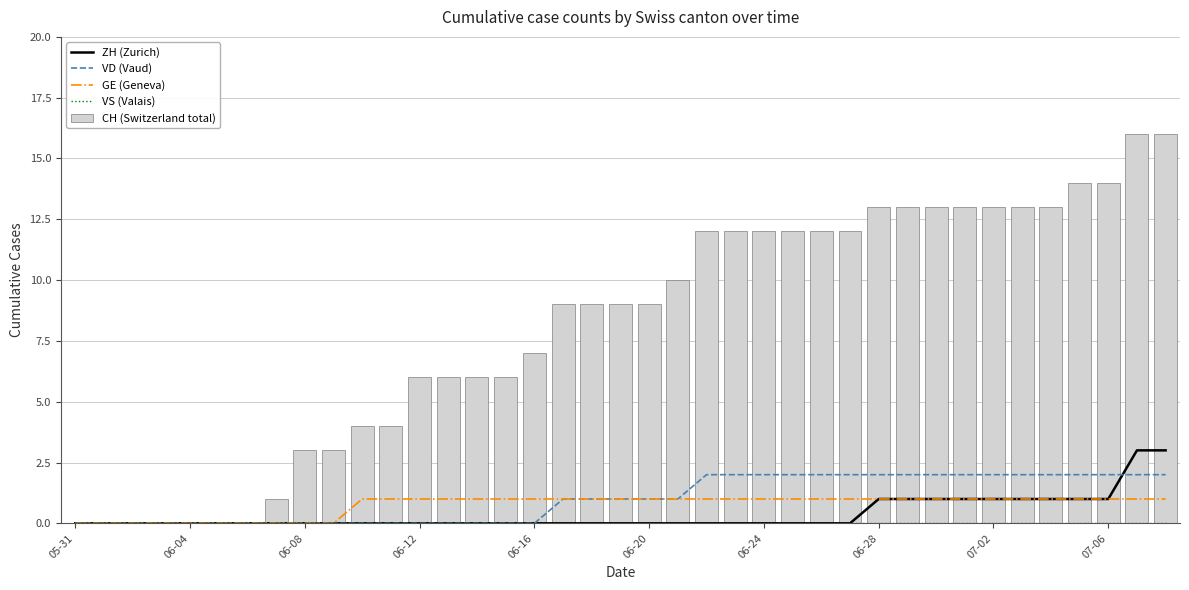

What are all the series names shown in the legend?

ZH (Zurich), VD (Vaud), GE (Geneva), VS (Valais), CH (Switzerland total)